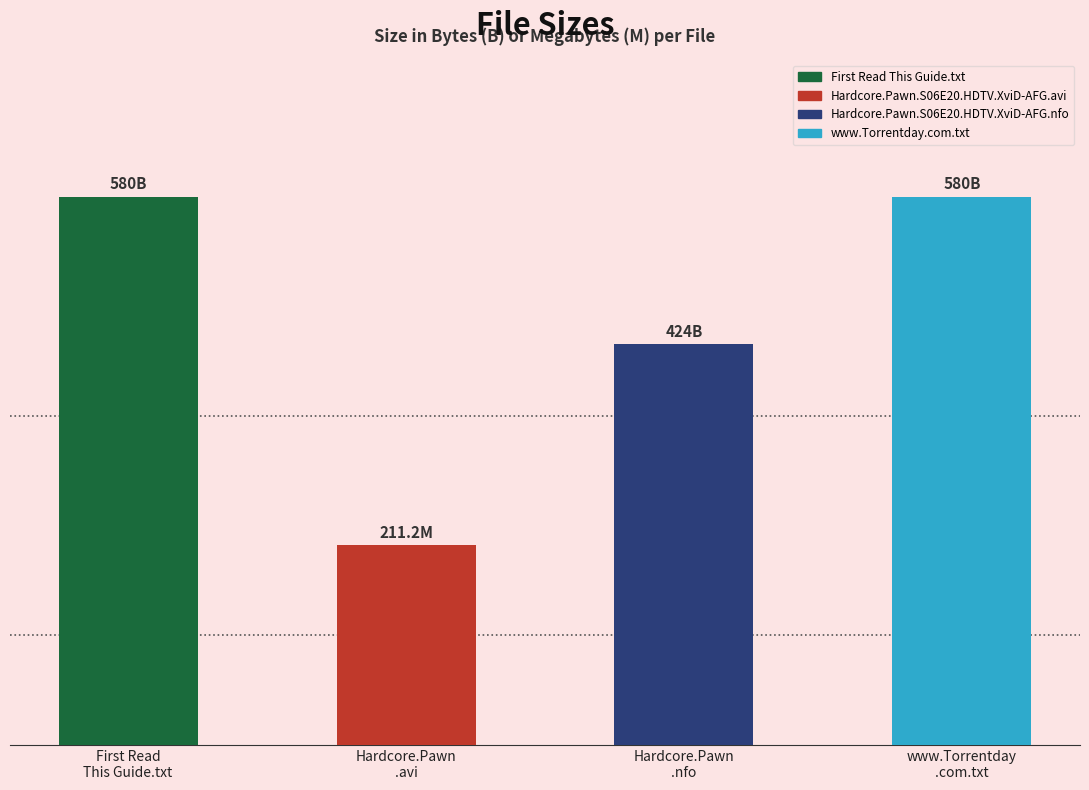

Does the chart contain any negative values?

No